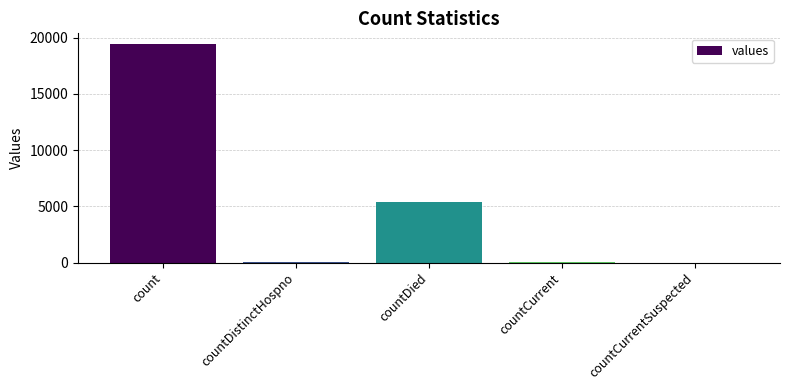

What is the maximum value shown in the chart?

19420